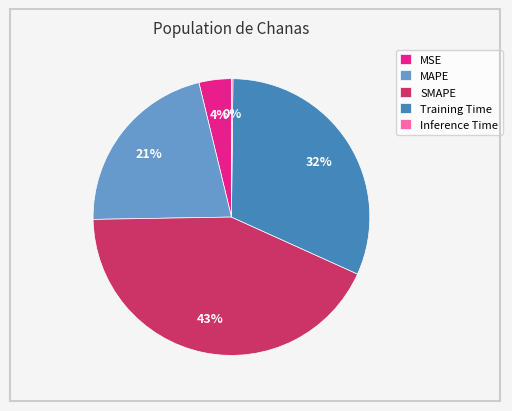

Between SMAPE and Training Time, which is larger?

SMAPE